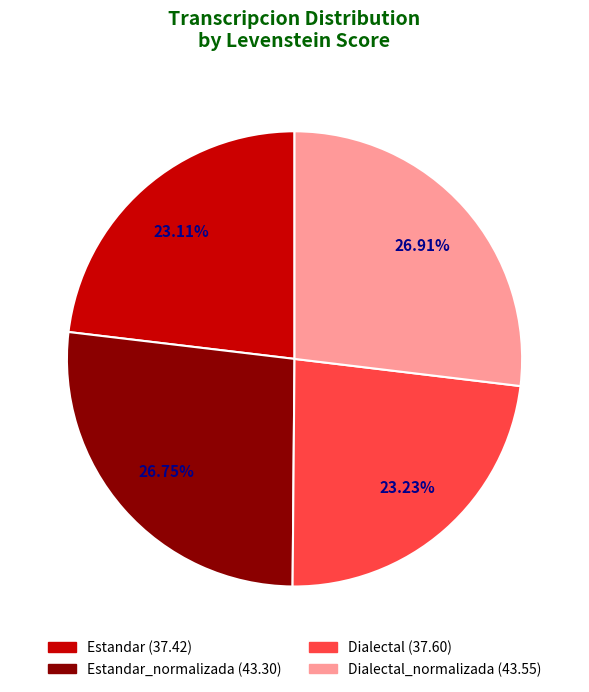

Is there any slice that represents more than half of the pie?

No